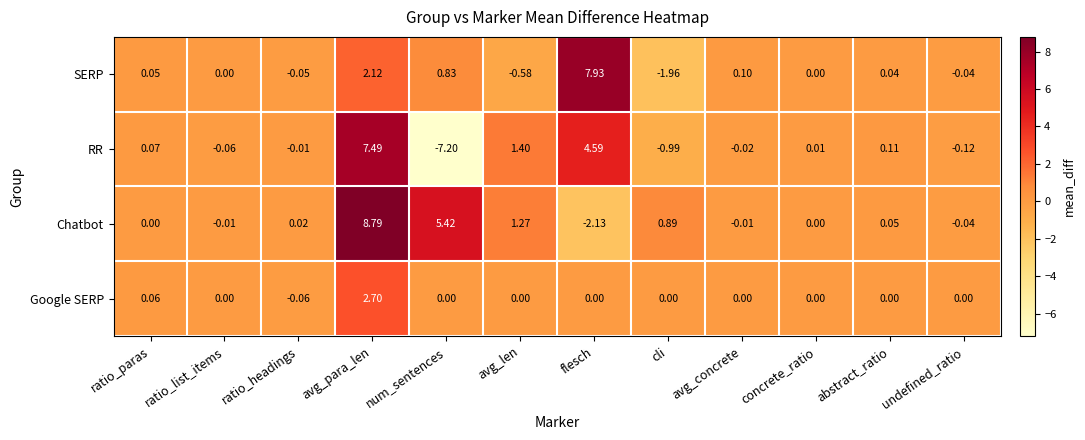

At which label does SERP reach its minimum?

cli